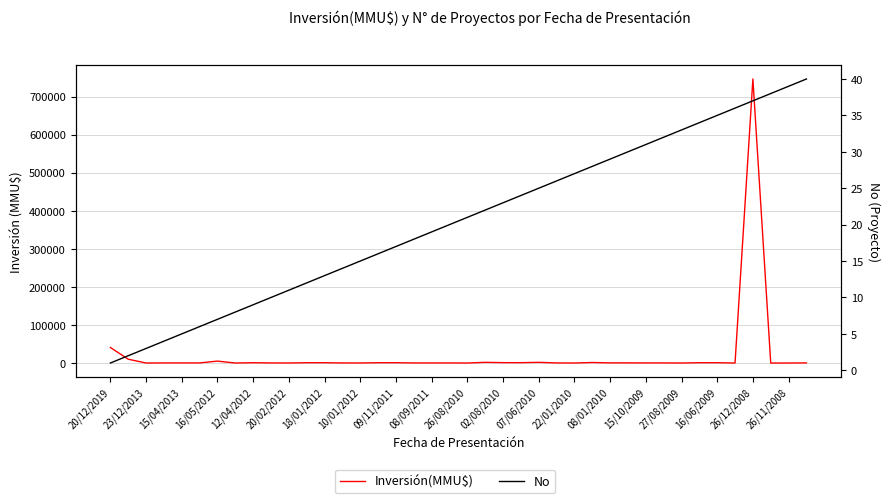

Where does the No series first go above 21?

21